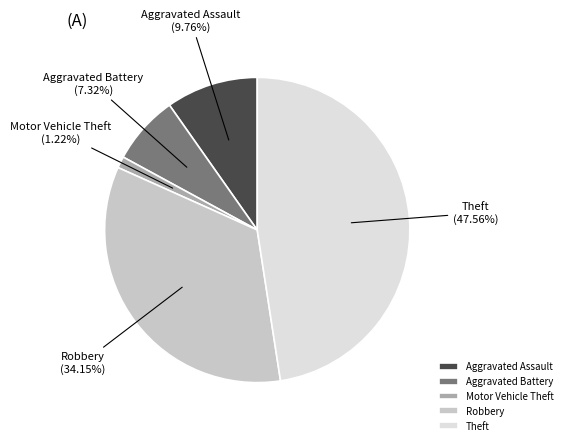

Combined, do Aggravated Battery and Aggravated Assault account for over 50%?

No